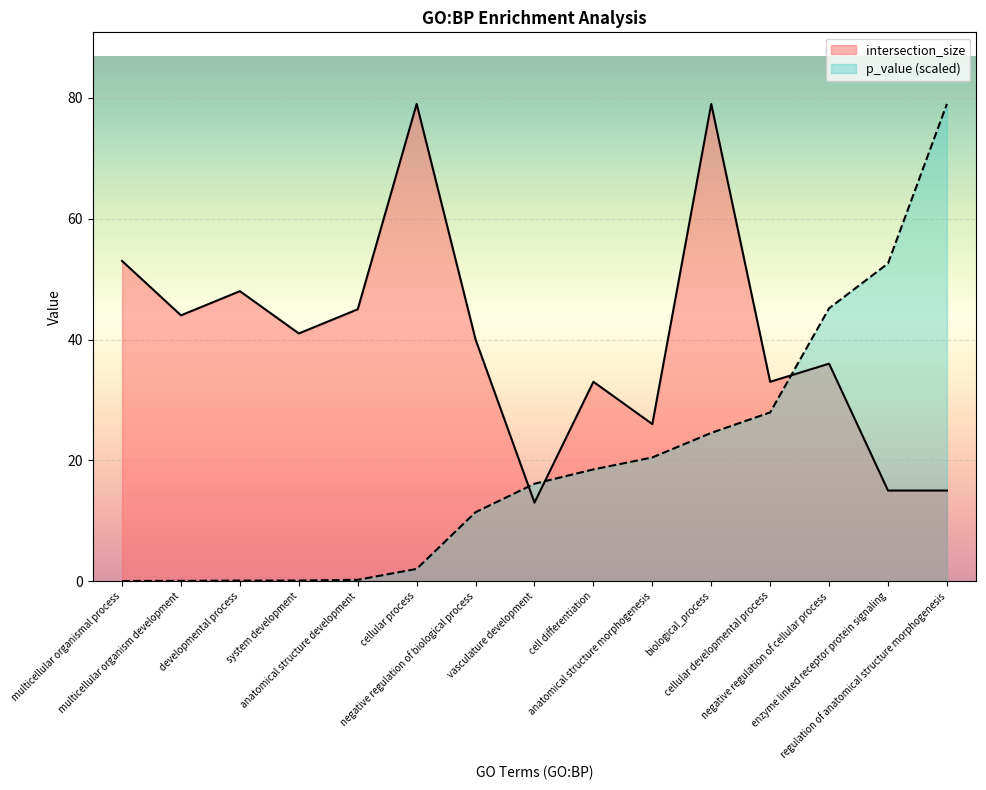

Which series has the widest spread of values?

p_value (scaled)